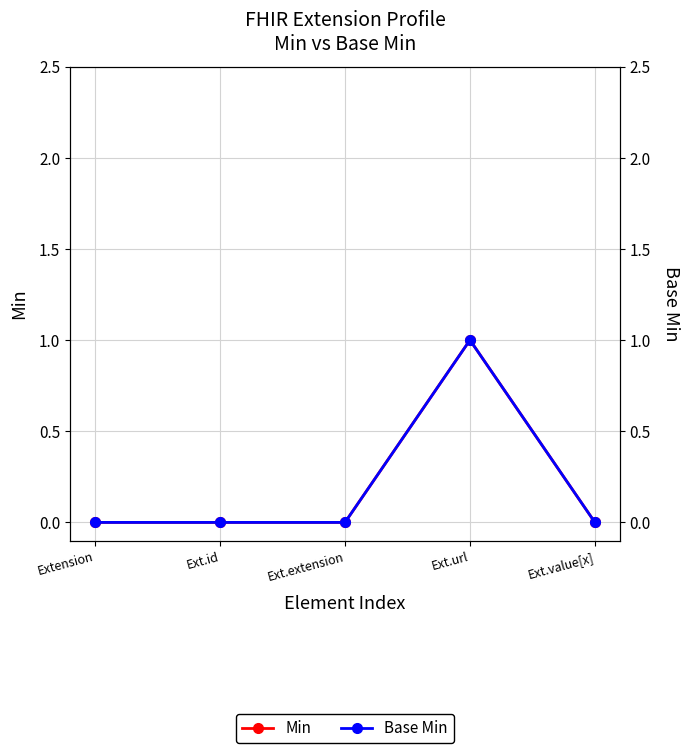

What is the highest value of the Base Min series?

1